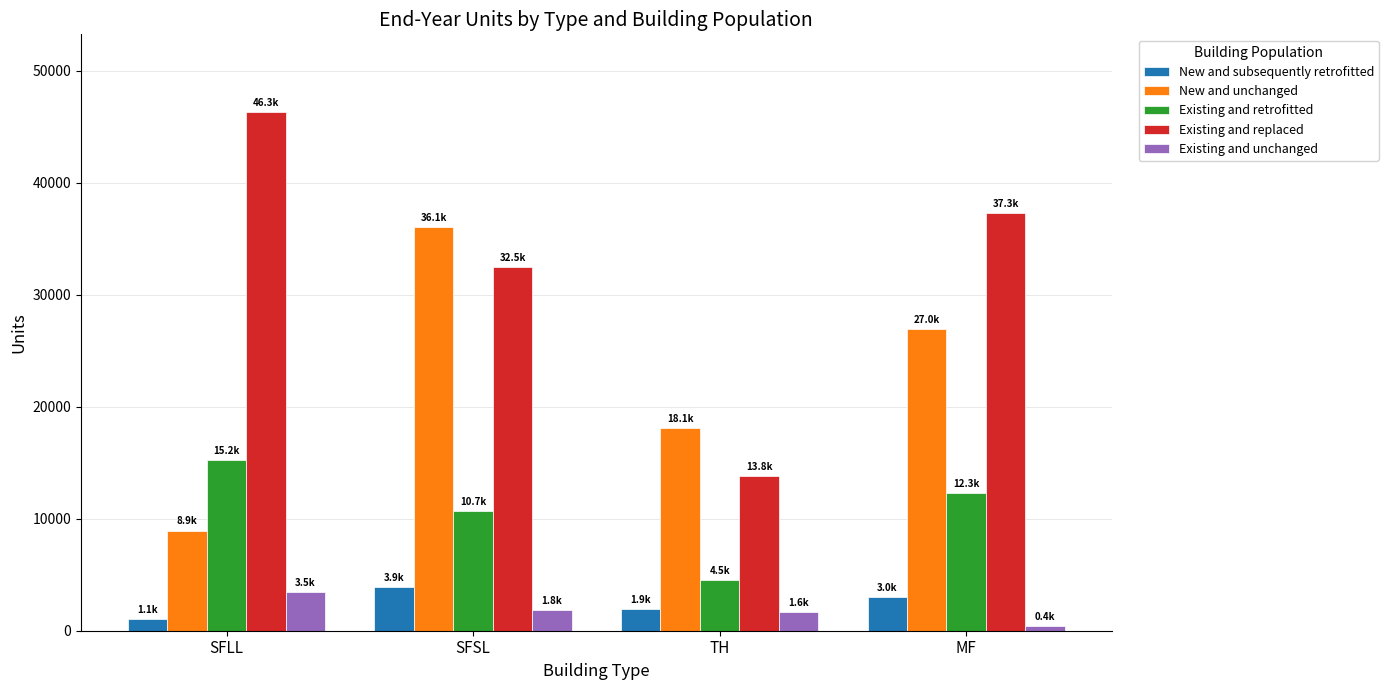

What is the difference between the highest and lowest values at MF?

36918.4